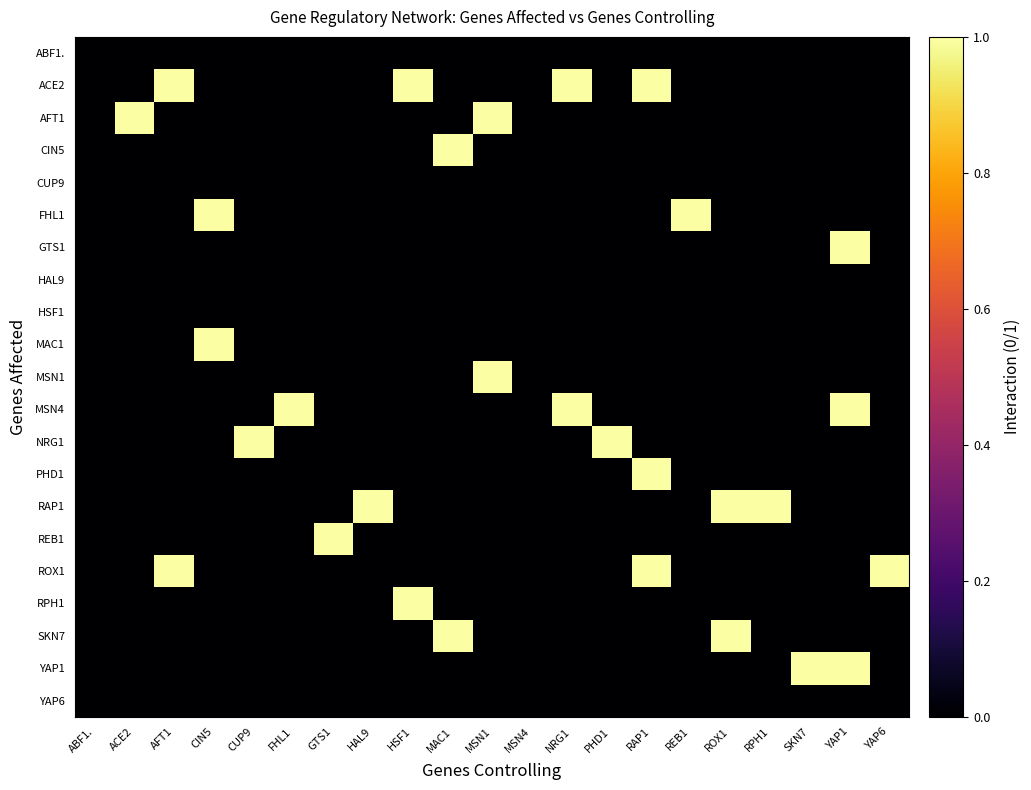

Reading right to left, transcribe all the data shown in this chart.

ABF1.: YAP6=0	YAP1=0	SKN7=0	RPH1=0	ROX1=0	REB1=0	RAP1=0	PHD1=0	NRG1=0	MSN4=0	MSN1=0	MAC1=0	HSF1=0	HAL9=0	GTS1=0	FHL1=0	CUP9=0	CIN5=0	AFT1=0	ACE2=0	ABF1.=0
ACE2: YAP6=0	YAP1=0	SKN7=0	RPH1=0	ROX1=0	REB1=0	RAP1=1	PHD1=0	NRG1=1	MSN4=0	MSN1=0	MAC1=0	HSF1=1	HAL9=0	GTS1=0	FHL1=0	CUP9=0	CIN5=0	AFT1=1	ACE2=0	ABF1.=0
AFT1: YAP6=0	YAP1=0	SKN7=0	RPH1=0	ROX1=0	REB1=0	RAP1=0	PHD1=0	NRG1=0	MSN4=0	MSN1=1	MAC1=0	HSF1=0	HAL9=0	GTS1=0	FHL1=0	CUP9=0	CIN5=0	AFT1=0	ACE2=1	ABF1.=0
CIN5: YAP6=0	YAP1=0	SKN7=0	RPH1=0	ROX1=0	REB1=0	RAP1=0	PHD1=0	NRG1=0	MSN4=0	MSN1=0	MAC1=1	HSF1=0	HAL9=0	GTS1=0	FHL1=0	CUP9=0	CIN5=0	AFT1=0	ACE2=0	ABF1.=0
CUP9: YAP6=0	YAP1=0	SKN7=0	RPH1=0	ROX1=0	REB1=0	RAP1=0	PHD1=0	NRG1=0	MSN4=0	MSN1=0	MAC1=0	HSF1=0	HAL9=0	GTS1=0	FHL1=0	CUP9=0	CIN5=0	AFT1=0	ACE2=0	ABF1.=0
FHL1: YAP6=0	YAP1=0	SKN7=0	RPH1=0	ROX1=0	REB1=1	RAP1=0	PHD1=0	NRG1=0	MSN4=0	MSN1=0	MAC1=0	HSF1=0	HAL9=0	GTS1=0	FHL1=0	CUP9=0	CIN5=1	AFT1=0	ACE2=0	ABF1.=0
GTS1: YAP6=0	YAP1=1	SKN7=0	RPH1=0	ROX1=0	REB1=0	RAP1=0	PHD1=0	NRG1=0	MSN4=0	MSN1=0	MAC1=0	HSF1=0	HAL9=0	GTS1=0	FHL1=0	CUP9=0	CIN5=0	AFT1=0	ACE2=0	ABF1.=0
HAL9: YAP6=0	YAP1=0	SKN7=0	RPH1=0	ROX1=0	REB1=0	RAP1=0	PHD1=0	NRG1=0	MSN4=0	MSN1=0	MAC1=0	HSF1=0	HAL9=0	GTS1=0	FHL1=0	CUP9=0	CIN5=0	AFT1=0	ACE2=0	ABF1.=0
HSF1: YAP6=0	YAP1=0	SKN7=0	RPH1=0	ROX1=0	REB1=0	RAP1=0	PHD1=0	NRG1=0	MSN4=0	MSN1=0	MAC1=0	HSF1=0	HAL9=0	GTS1=0	FHL1=0	CUP9=0	CIN5=0	AFT1=0	ACE2=0	ABF1.=0
MAC1: YAP6=0	YAP1=0	SKN7=0	RPH1=0	ROX1=0	REB1=0	RAP1=0	PHD1=0	NRG1=0	MSN4=0	MSN1=0	MAC1=0	HSF1=0	HAL9=0	GTS1=0	FHL1=0	CUP9=0	CIN5=1	AFT1=0	ACE2=0	ABF1.=0
MSN1: YAP6=0	YAP1=0	SKN7=0	RPH1=0	ROX1=0	REB1=0	RAP1=0	PHD1=0	NRG1=0	MSN4=0	MSN1=1	MAC1=0	HSF1=0	HAL9=0	GTS1=0	FHL1=0	CUP9=0	CIN5=0	AFT1=0	ACE2=0	ABF1.=0
MSN4: YAP6=0	YAP1=1	SKN7=0	RPH1=0	ROX1=0	REB1=0	RAP1=0	PHD1=0	NRG1=1	MSN4=0	MSN1=0	MAC1=0	HSF1=0	HAL9=0	GTS1=0	FHL1=1	CUP9=0	CIN5=0	AFT1=0	ACE2=0	ABF1.=0
NRG1: YAP6=0	YAP1=0	SKN7=0	RPH1=0	ROX1=0	REB1=0	RAP1=0	PHD1=1	NRG1=0	MSN4=0	MSN1=0	MAC1=0	HSF1=0	HAL9=0	GTS1=0	FHL1=0	CUP9=1	CIN5=0	AFT1=0	ACE2=0	ABF1.=0
PHD1: YAP6=0	YAP1=0	SKN7=0	RPH1=0	ROX1=0	REB1=0	RAP1=1	PHD1=0	NRG1=0	MSN4=0	MSN1=0	MAC1=0	HSF1=0	HAL9=0	GTS1=0	FHL1=0	CUP9=0	CIN5=0	AFT1=0	ACE2=0	ABF1.=0
RAP1: YAP6=0	YAP1=0	SKN7=0	RPH1=1	ROX1=1	REB1=0	RAP1=0	PHD1=0	NRG1=0	MSN4=0	MSN1=0	MAC1=0	HSF1=0	HAL9=1	GTS1=0	FHL1=0	CUP9=0	CIN5=0	AFT1=0	ACE2=0	ABF1.=0
REB1: YAP6=0	YAP1=0	SKN7=0	RPH1=0	ROX1=0	REB1=0	RAP1=0	PHD1=0	NRG1=0	MSN4=0	MSN1=0	MAC1=0	HSF1=0	HAL9=0	GTS1=1	FHL1=0	CUP9=0	CIN5=0	AFT1=0	ACE2=0	ABF1.=0
ROX1: YAP6=1	YAP1=0	SKN7=0	RPH1=0	ROX1=0	REB1=0	RAP1=1	PHD1=0	NRG1=0	MSN4=0	MSN1=0	MAC1=0	HSF1=0	HAL9=0	GTS1=0	FHL1=0	CUP9=0	CIN5=0	AFT1=1	ACE2=0	ABF1.=0
RPH1: YAP6=0	YAP1=0	SKN7=0	RPH1=0	ROX1=0	REB1=0	RAP1=0	PHD1=0	NRG1=0	MSN4=0	MSN1=0	MAC1=0	HSF1=1	HAL9=0	GTS1=0	FHL1=0	CUP9=0	CIN5=0	AFT1=0	ACE2=0	ABF1.=0
SKN7: YAP6=0	YAP1=0	SKN7=0	RPH1=0	ROX1=1	REB1=0	RAP1=0	PHD1=0	NRG1=0	MSN4=0	MSN1=0	MAC1=1	HSF1=0	HAL9=0	GTS1=0	FHL1=0	CUP9=0	CIN5=0	AFT1=0	ACE2=0	ABF1.=0
YAP1: YAP6=0	YAP1=1	SKN7=1	RPH1=0	ROX1=0	REB1=0	RAP1=0	PHD1=0	NRG1=0	MSN4=0	MSN1=0	MAC1=0	HSF1=0	HAL9=0	GTS1=0	FHL1=0	CUP9=0	CIN5=0	AFT1=0	ACE2=0	ABF1.=0
YAP6: YAP6=0	YAP1=0	SKN7=0	RPH1=0	ROX1=0	REB1=0	RAP1=0	PHD1=0	NRG1=0	MSN4=0	MSN1=0	MAC1=0	HSF1=0	HAL9=0	GTS1=0	FHL1=0	CUP9=0	CIN5=0	AFT1=0	ACE2=0	ABF1.=0